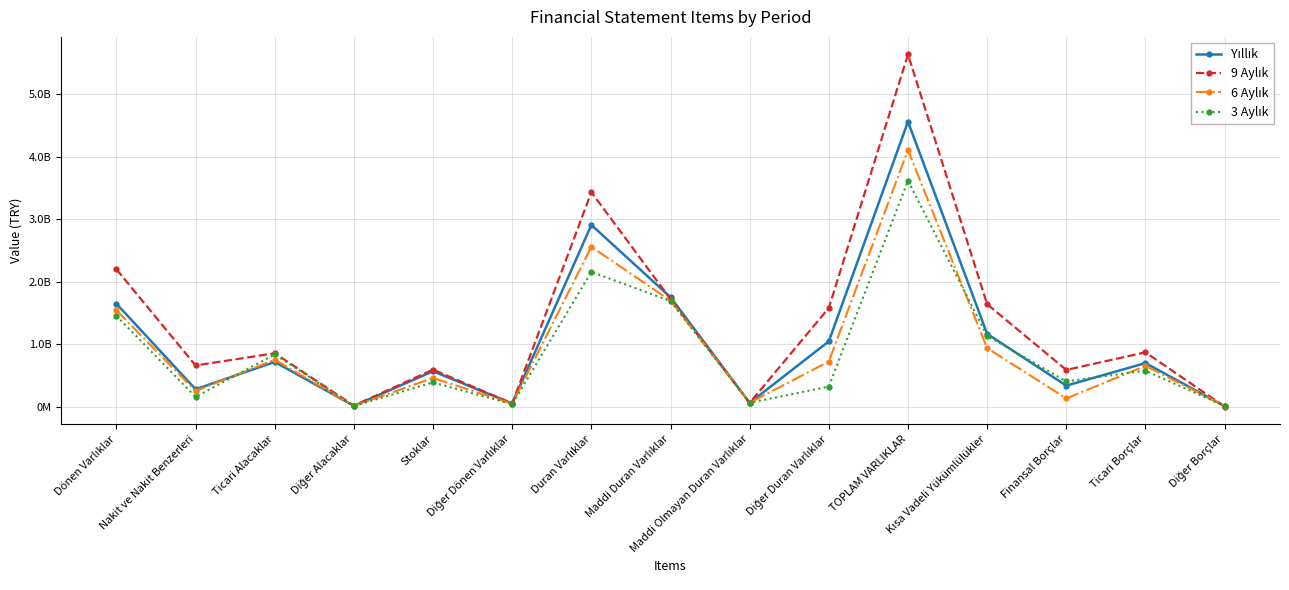

Which category has the lowest value across all series?

Diğer Borçlar